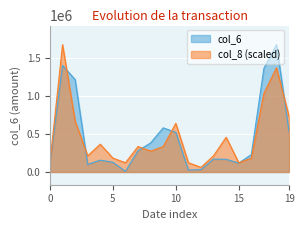

What is the sum of all col_8 values?

9249708.5